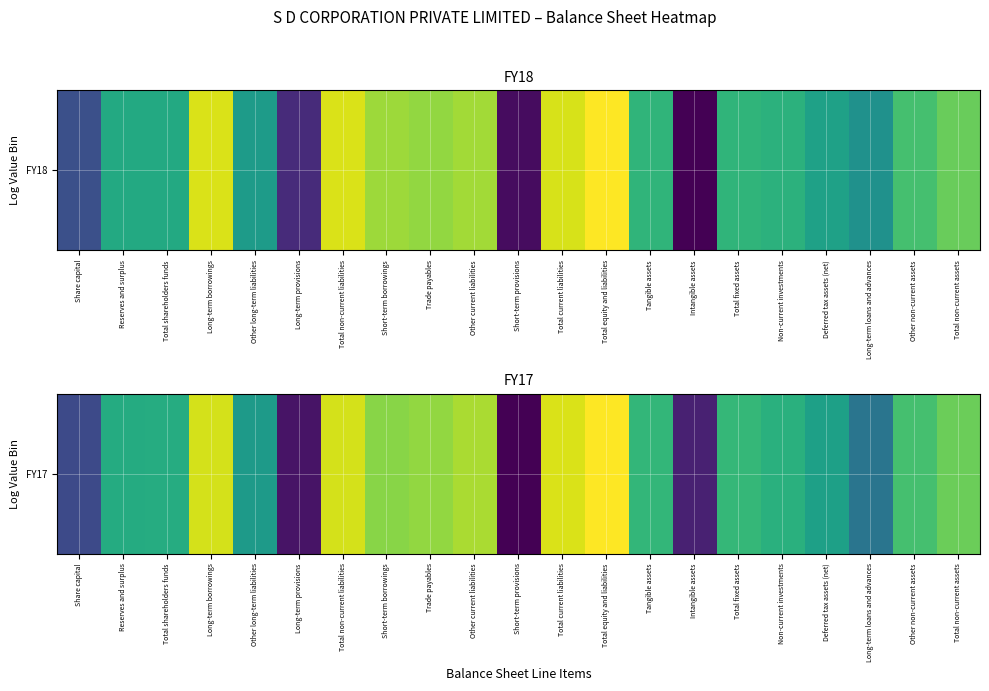

Reading right to left, list all the values displayed in this chart.

21.8	21.0	17.4	19.4	20.2	20.5	13.9	20.5	24.4	23.7	12.9	22.9	22.5	22.3	23.7	13.5	19.2	23.6	20.0	20.0	15.4